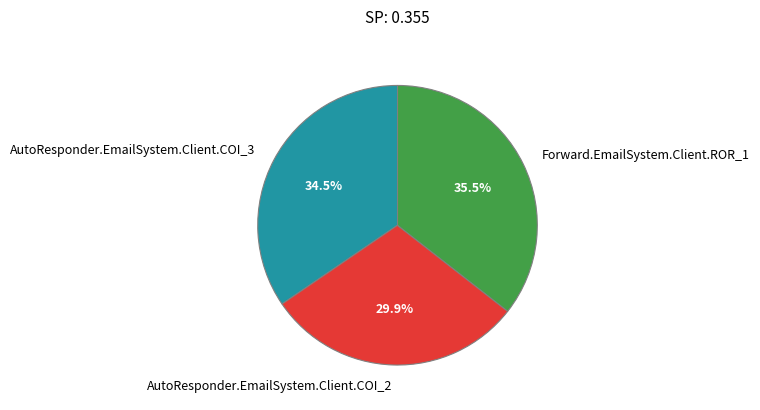

Which slice is the smallest?

AutoResponder.EmailSystem.Client.COI_2